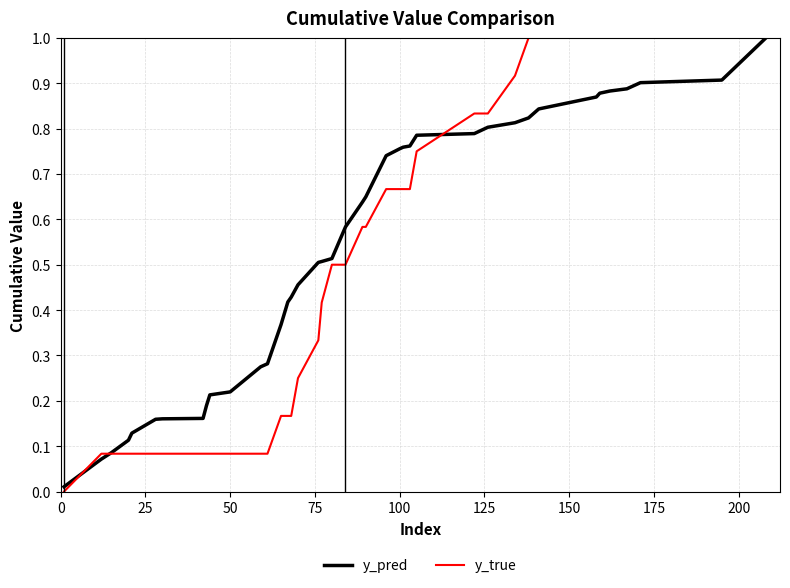

Which series has the largest range (max minus min)?

y_true